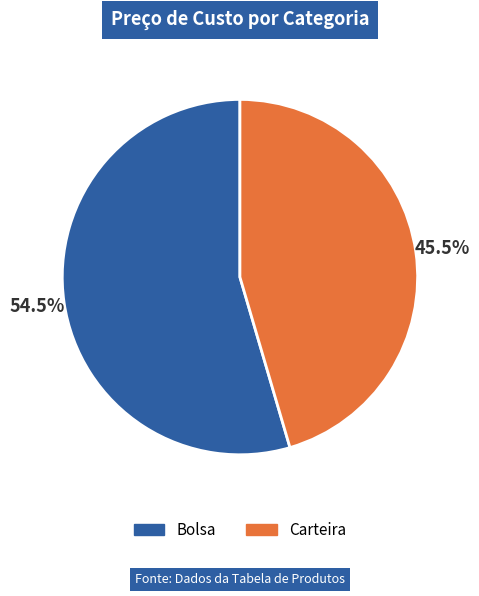

Combined, do Bolsa and Carteira account for over 50%?

Yes